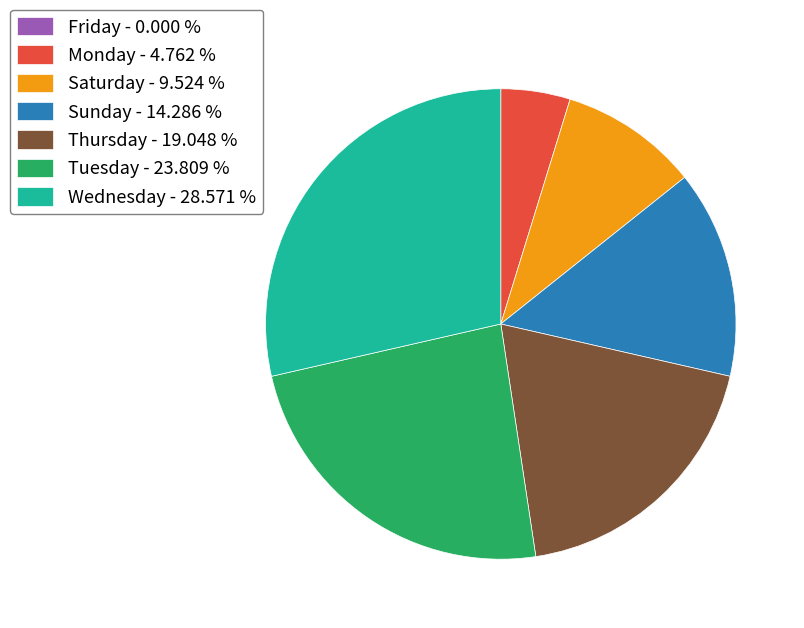

Do Thursday - 19.048 % and Saturday - 9.524 % together represent more than half of the pie?

No